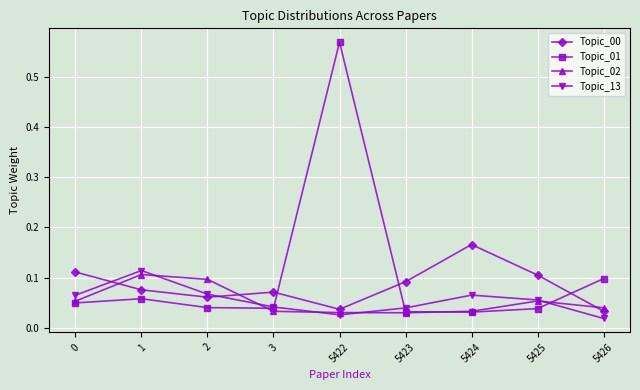

At which category is the sum across all series the highest?

5422